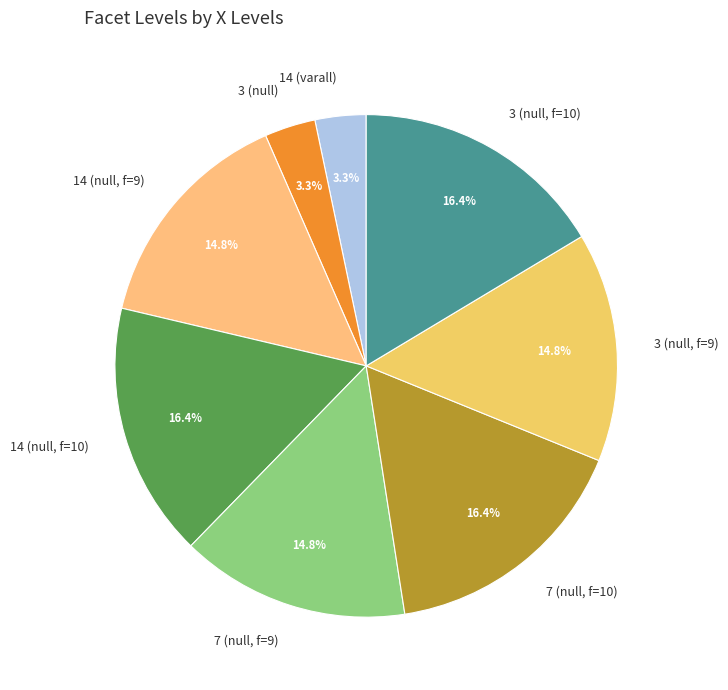

What percentage is NOT represented by 3 (null, f=9)?

85.2%